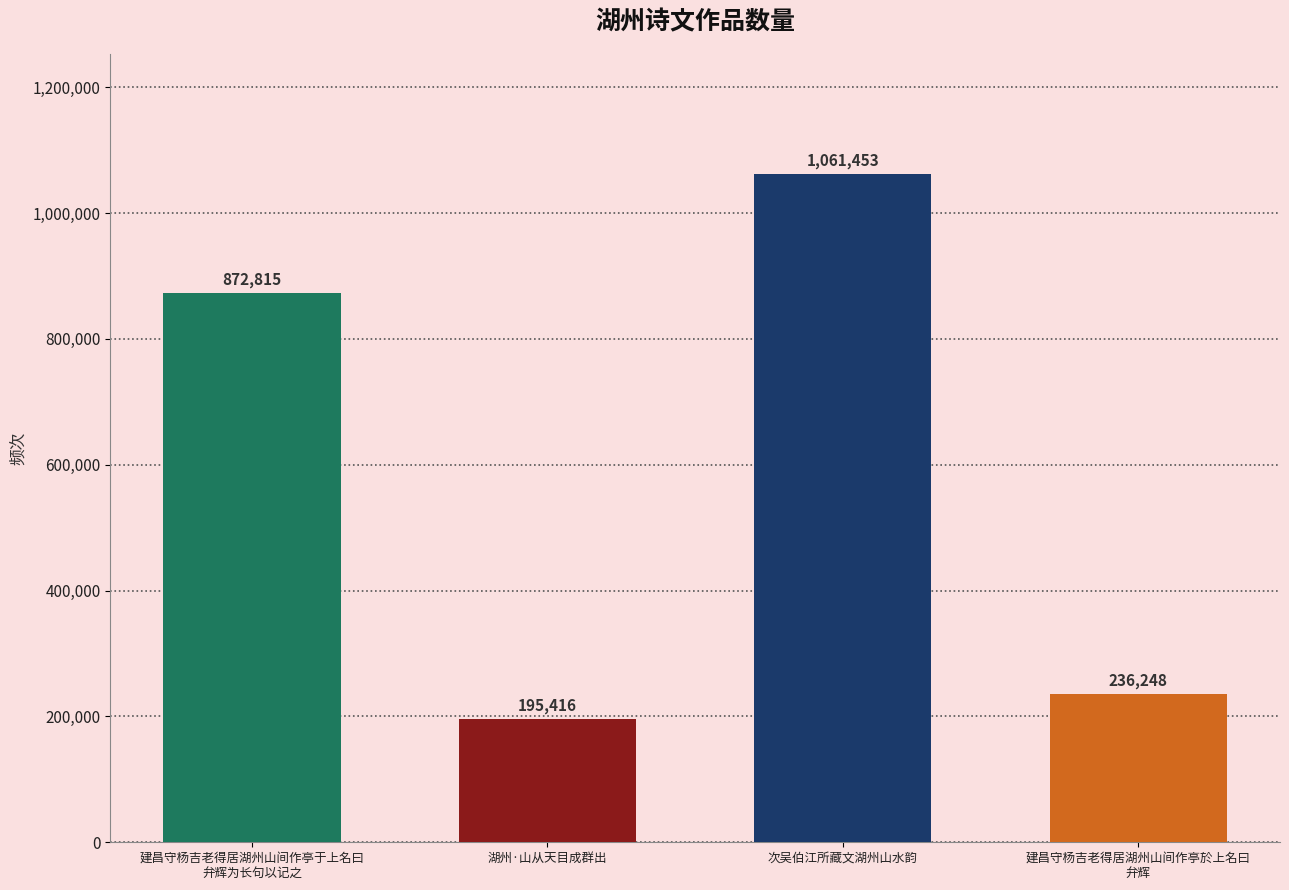

What is the difference between the values at 建昌守杨吉老得居湖州山间作亭于上名曰
弁辉为长句以记之 and 次吴伯江所藏文湖州山水韵?

188638